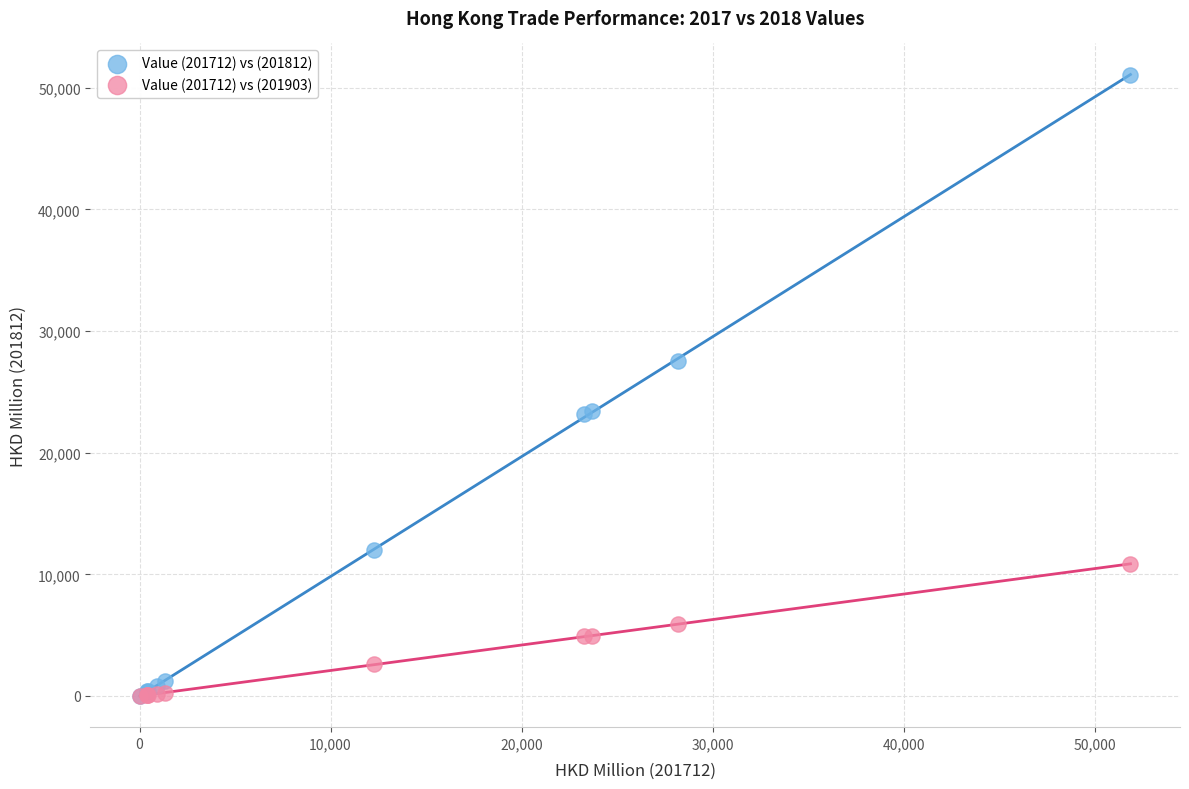

Which series has the widest spread of Y values?

Value (201712) vs (201812)